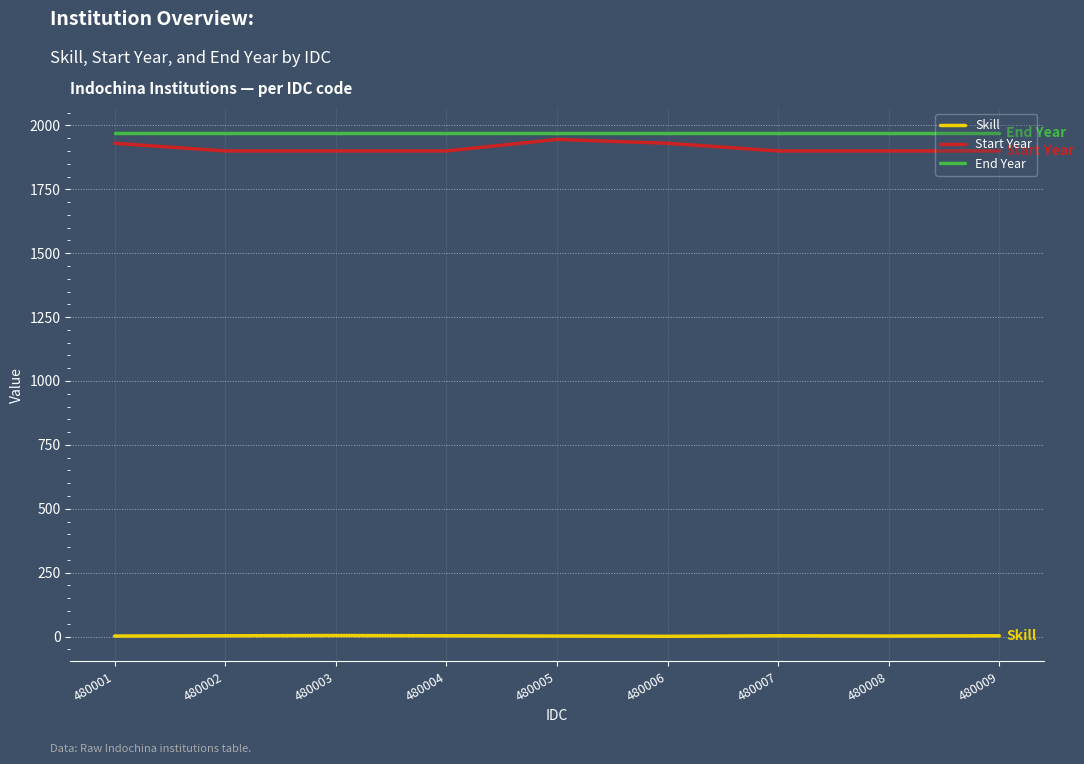

The value of Start Year at 480006 is 1930. True or false?

True